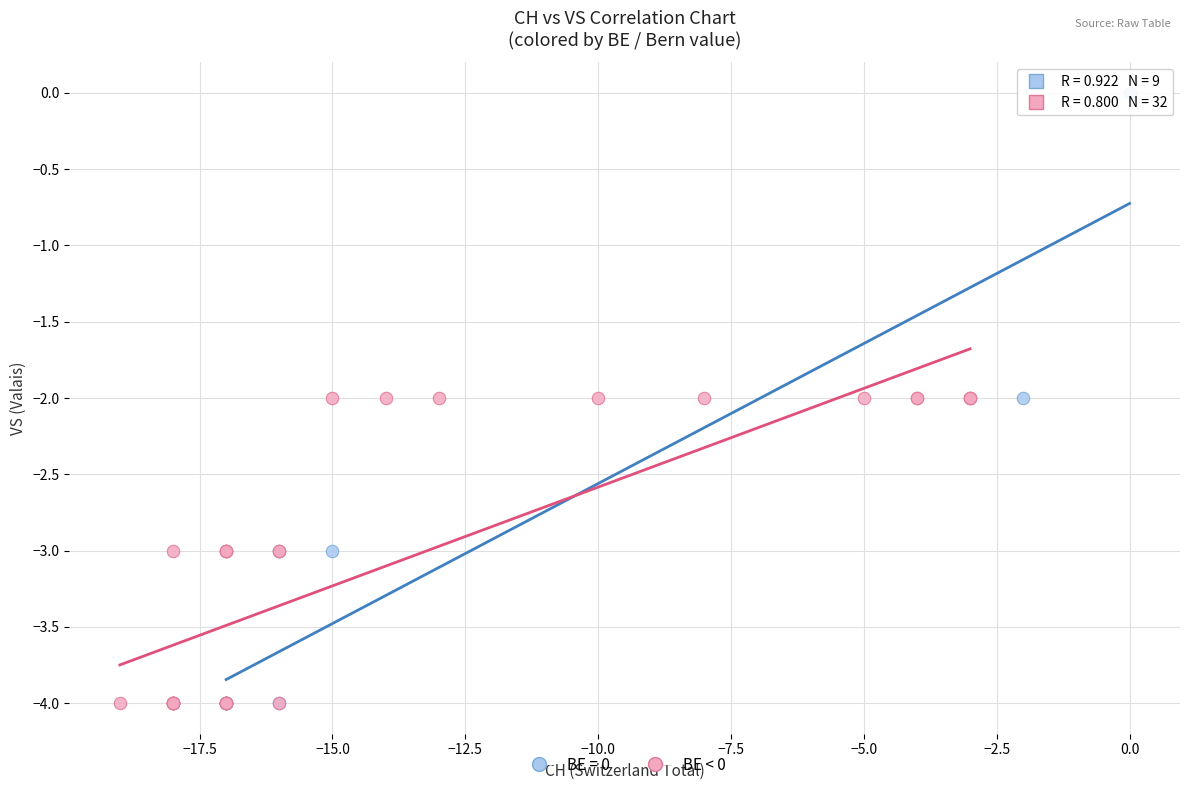

Which series has the largest Y range (max minus min)?

BE = 0